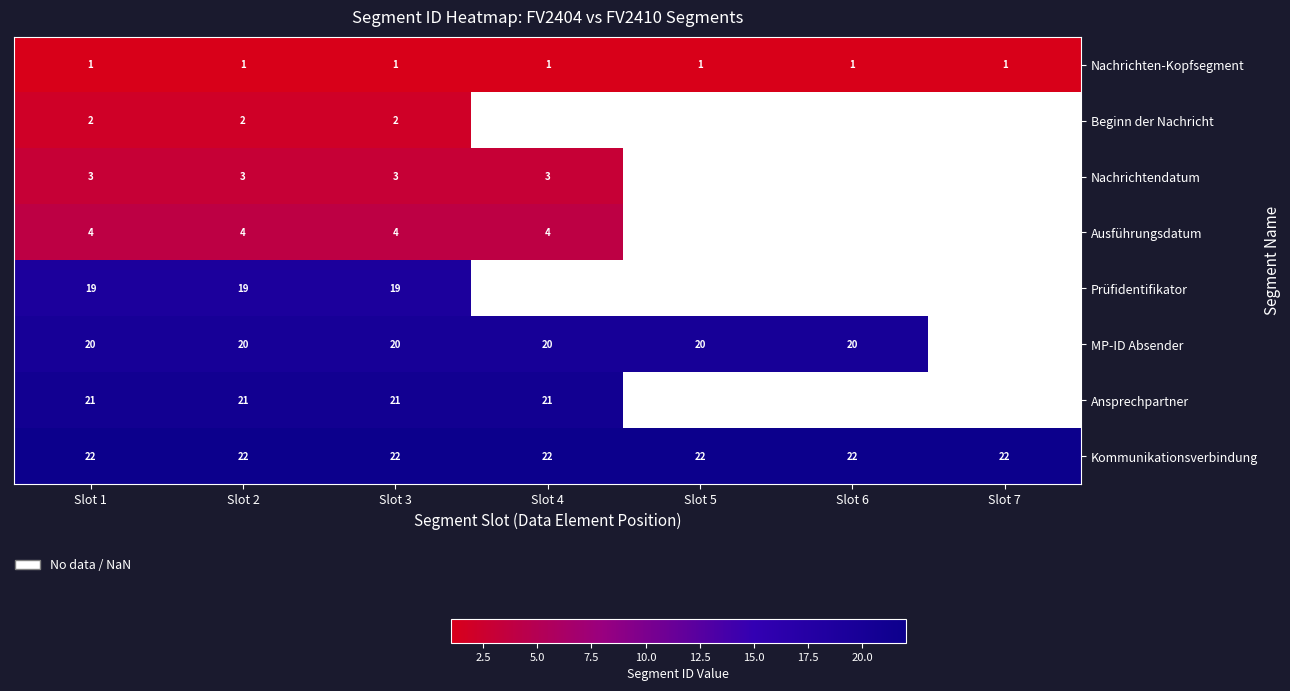

At Slot 2, list the series in order from largest to smallest.

Kommunikationsverbindung, Ansprechpartner, MP-ID Absender, Prüfidentifikator, Ausführungsdatum, Nachrichtendatum, Beginn der Nachricht, Nachrichten-Kopfsegment